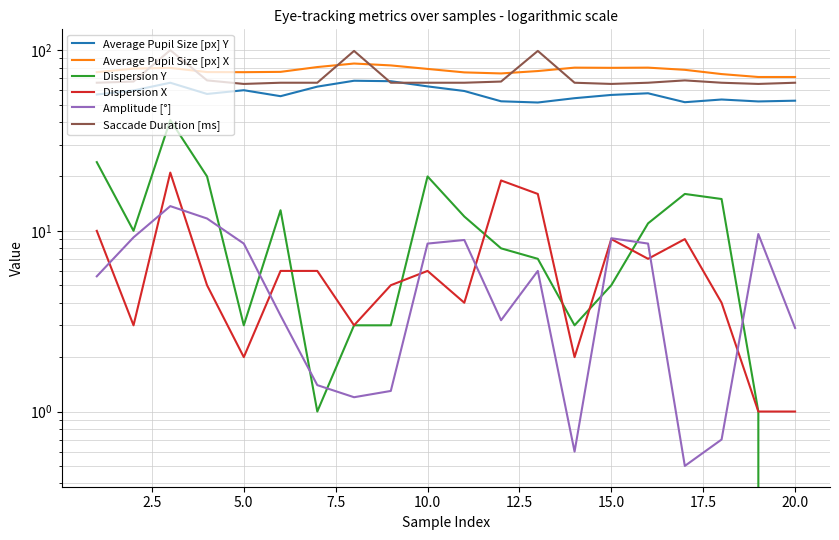

At how many categories does at least one series exceed 64?

20